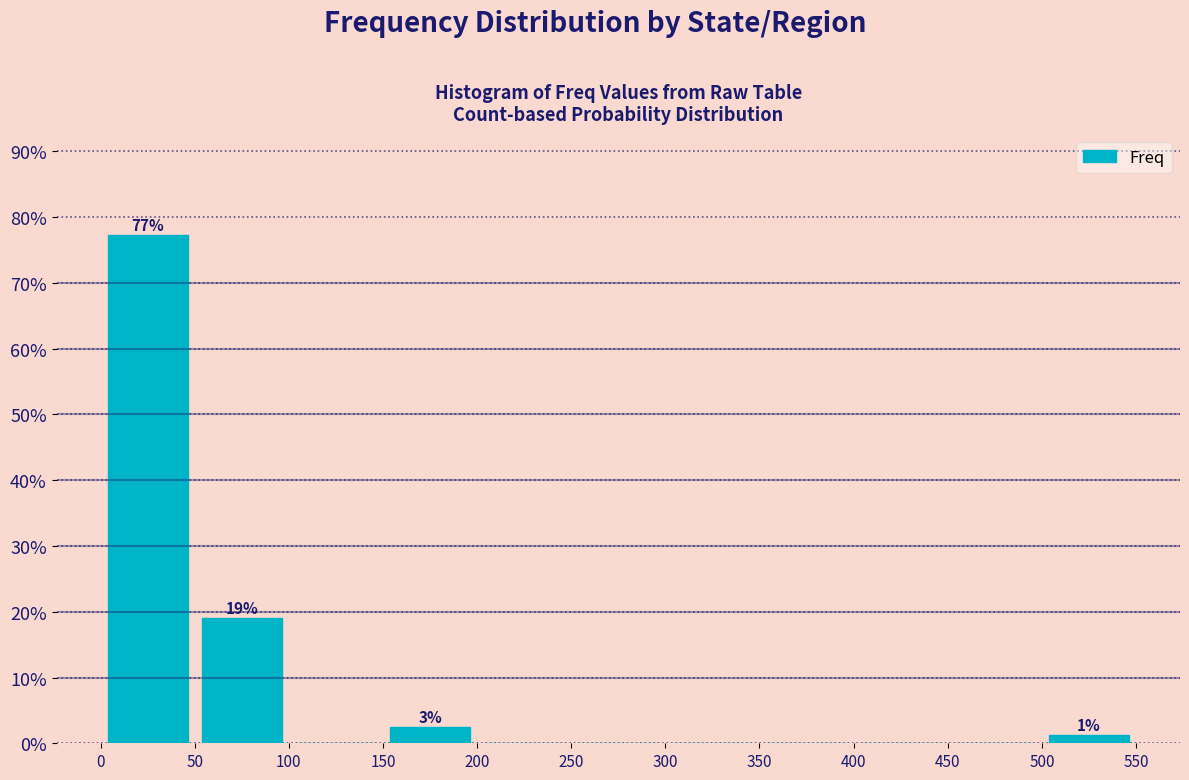

Over which range of the x-axis is the bar tallest?

0 to 50